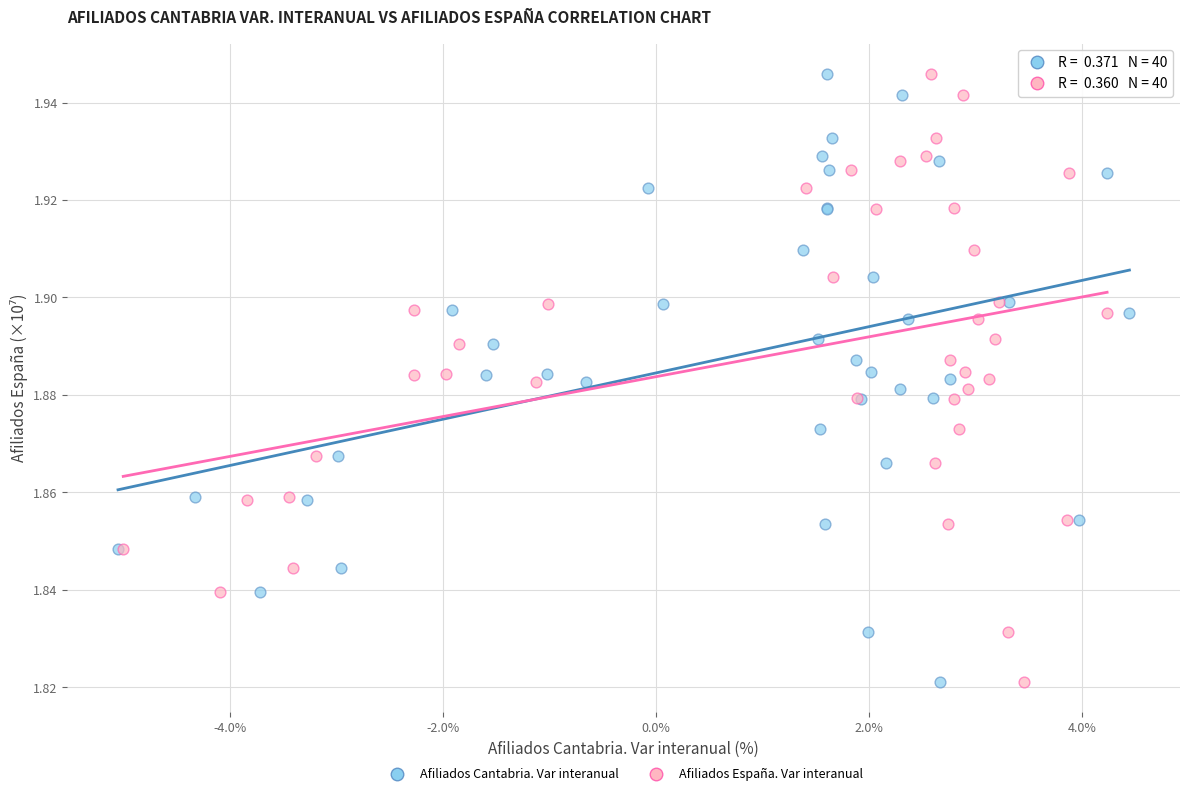

What are all the series names shown in the legend?

Afiliados Cantabria. Var interanual, Afiliados España. Var interanual